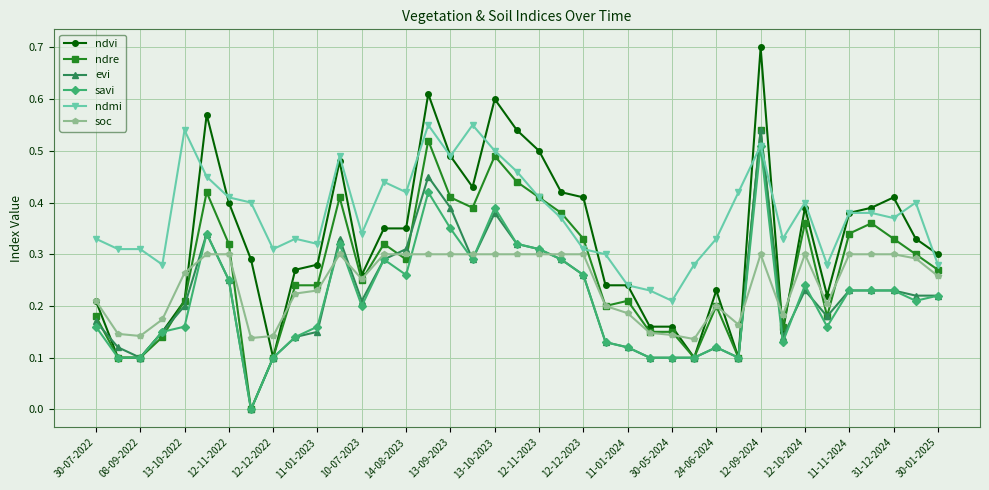

Which series has the widest spread of values?

ndvi